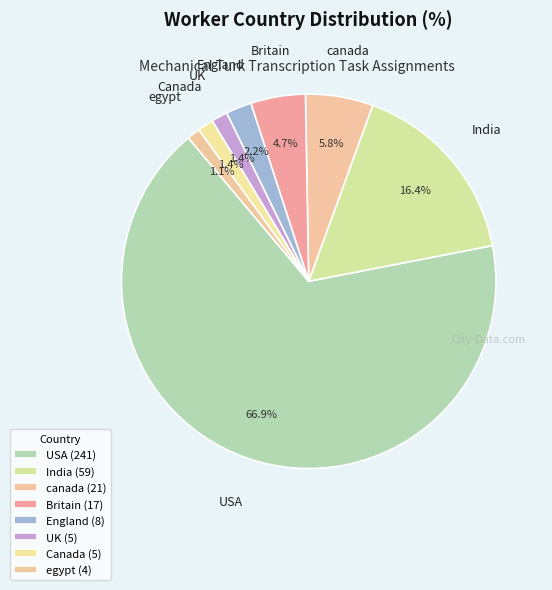

What percentage is the canada slice, to the nearest percent?

6%